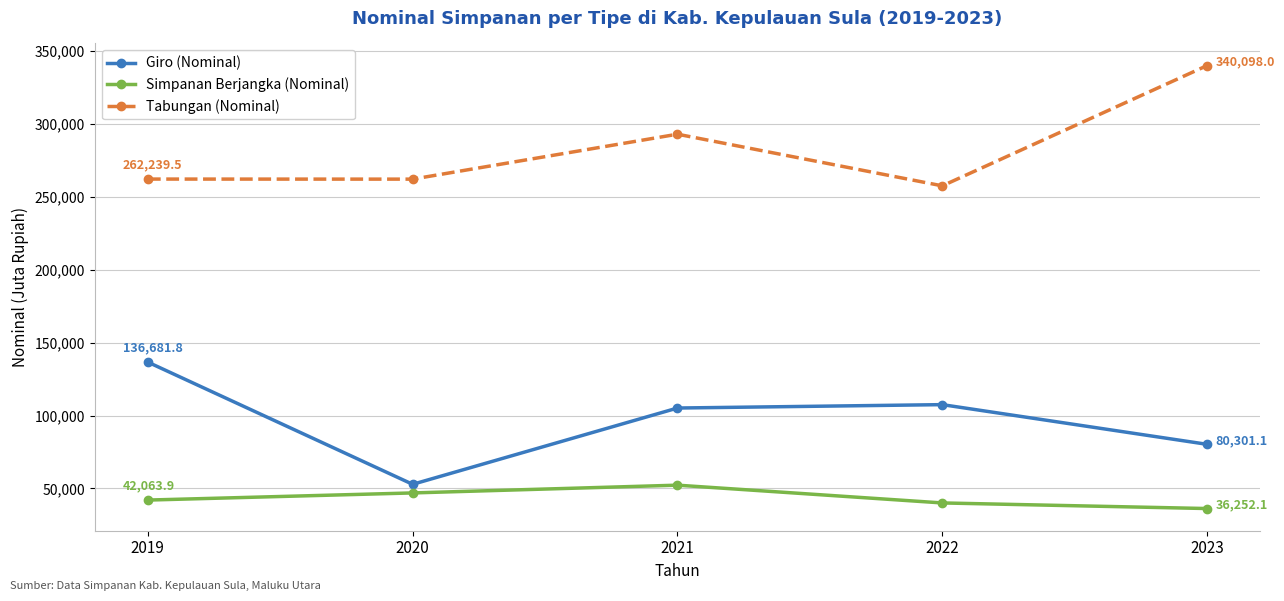

What is the difference between the Tabungan (Nominal) values at 2023 and 2019?

77858.5